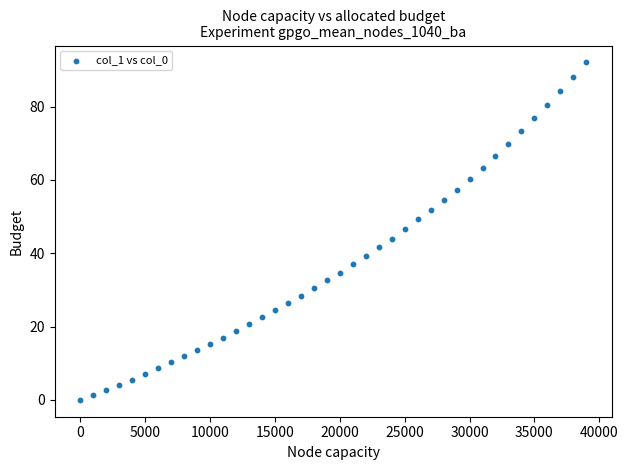

What is the range of Y values (max minus min)?

92.0